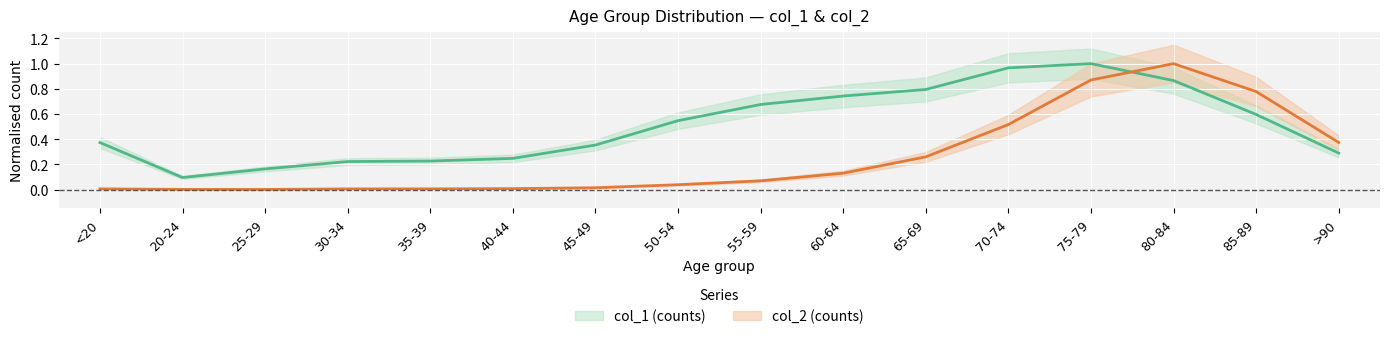

List the series in order of their overall mean, highest first.

col_1, col_2